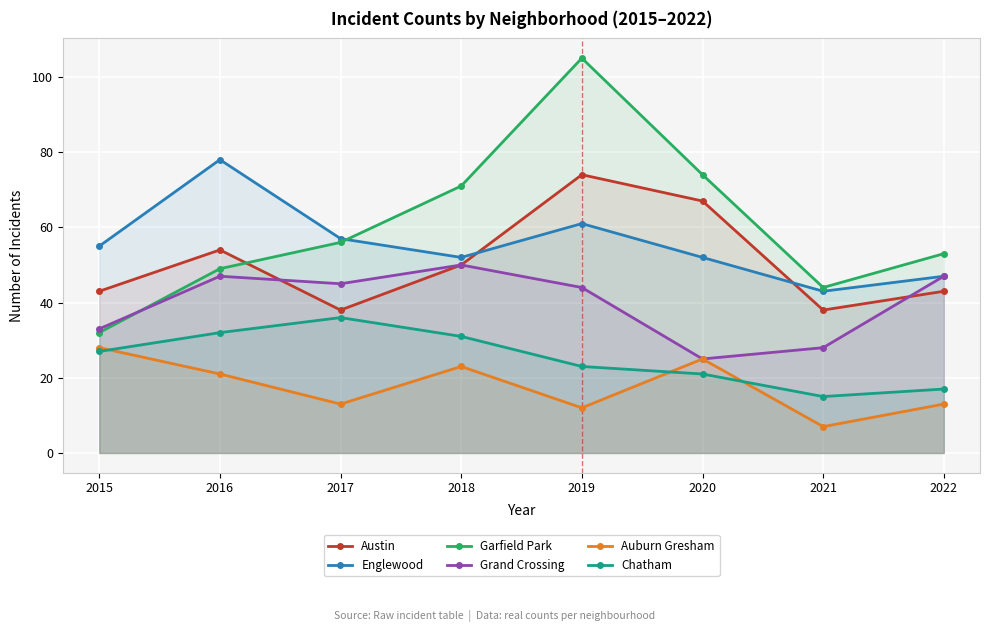

List the series in order of their peak value, highest first.

Garfield Park, Englewood, Austin, Grand Crossing, Chatham, Auburn Gresham